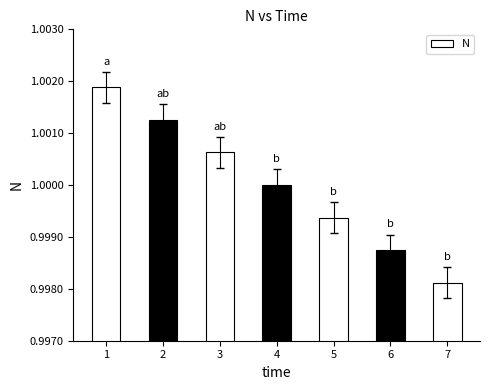

Which has a higher value, 2 or 7?

2